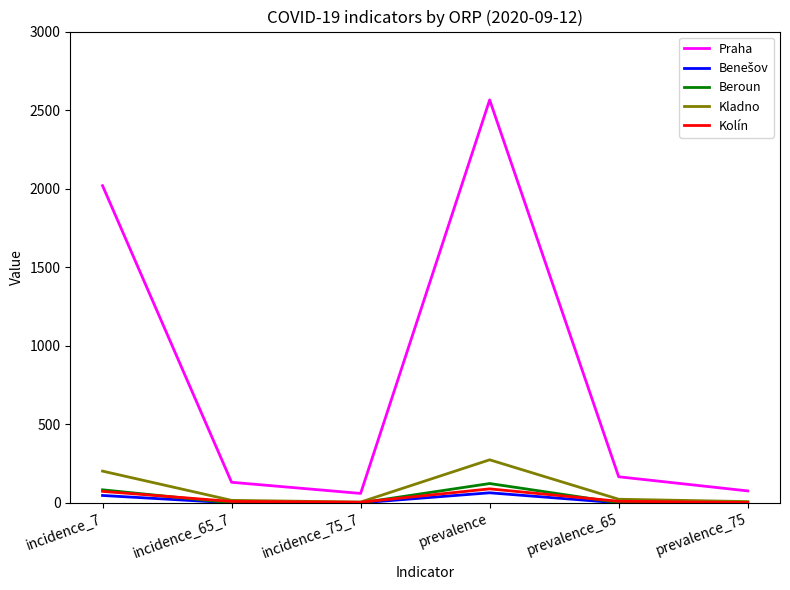

Is it true that Kolín equals 89 at prevalence?

True